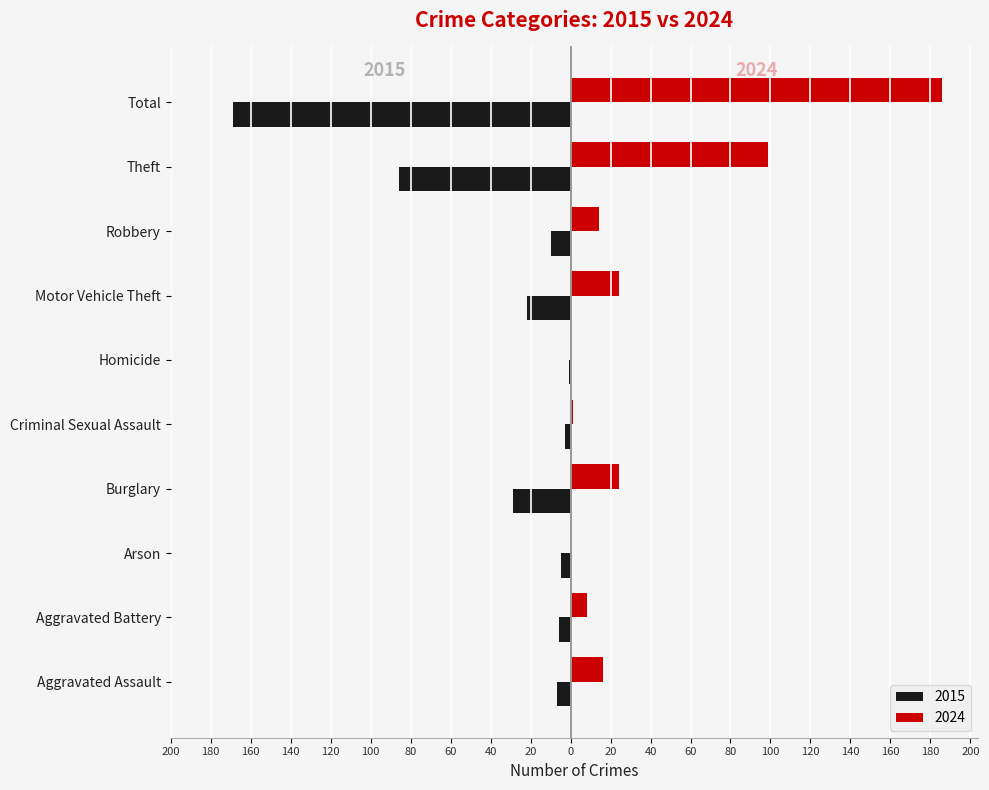

Which label corresponds to the largest value in the chart?

Total